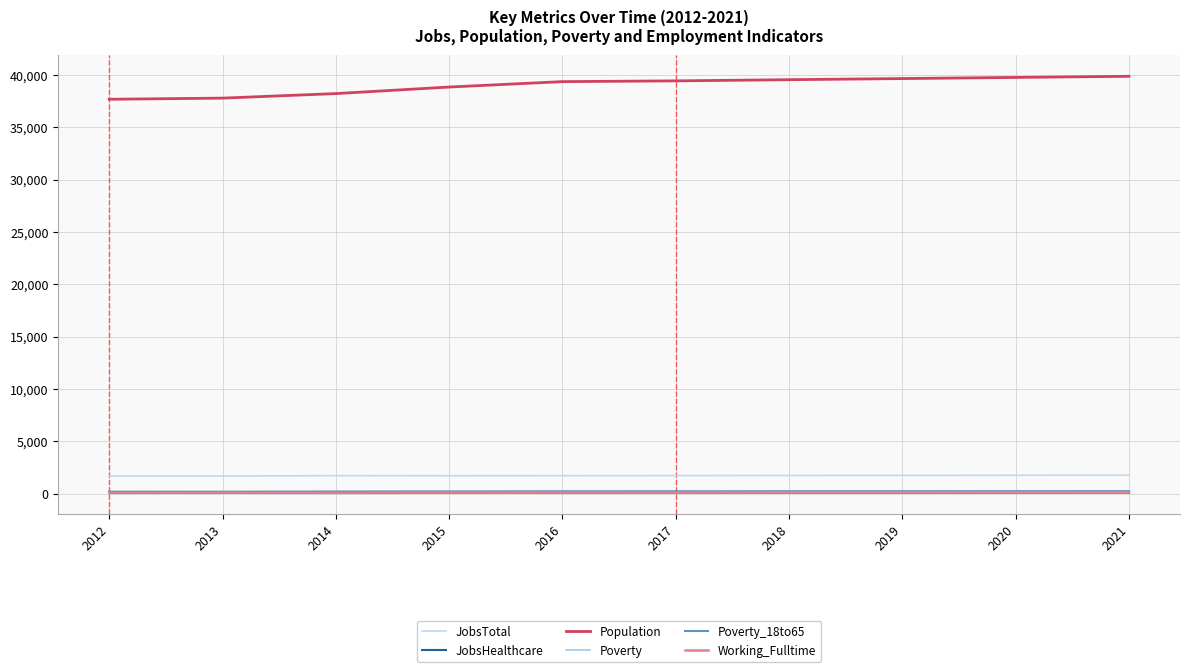

What is the sum of all JobsTotal values?

17300